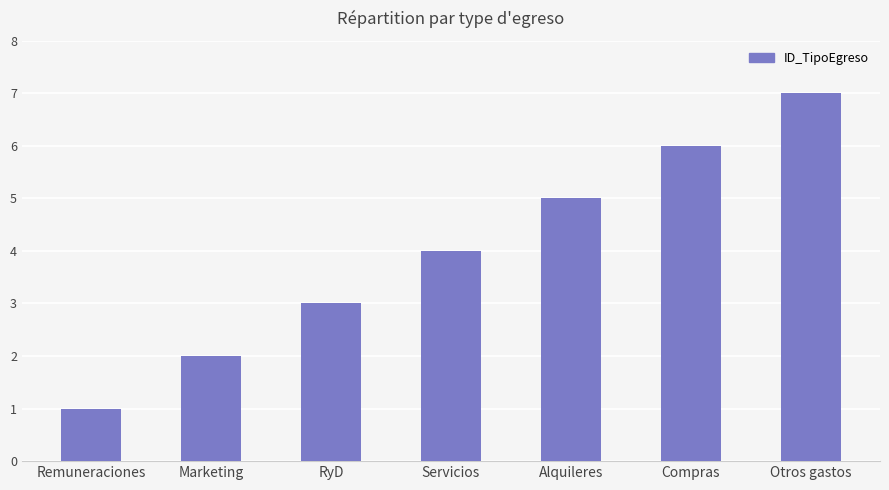

Reading left to right, what are all the values shown in this chart?

Remuneraciones=1	Marketing=2	RyD=3	Servicios=4	Alquileres=5	Compras=6	Otros gastos=7